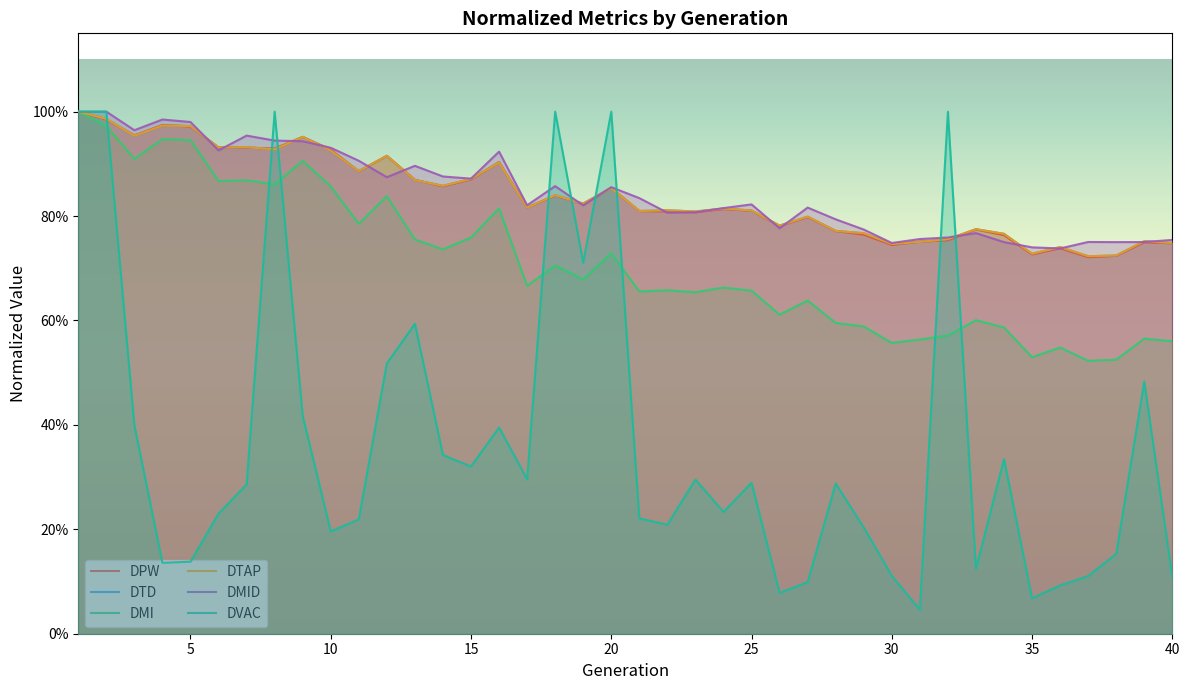

How many times do dtd and dmid cross each other?

18